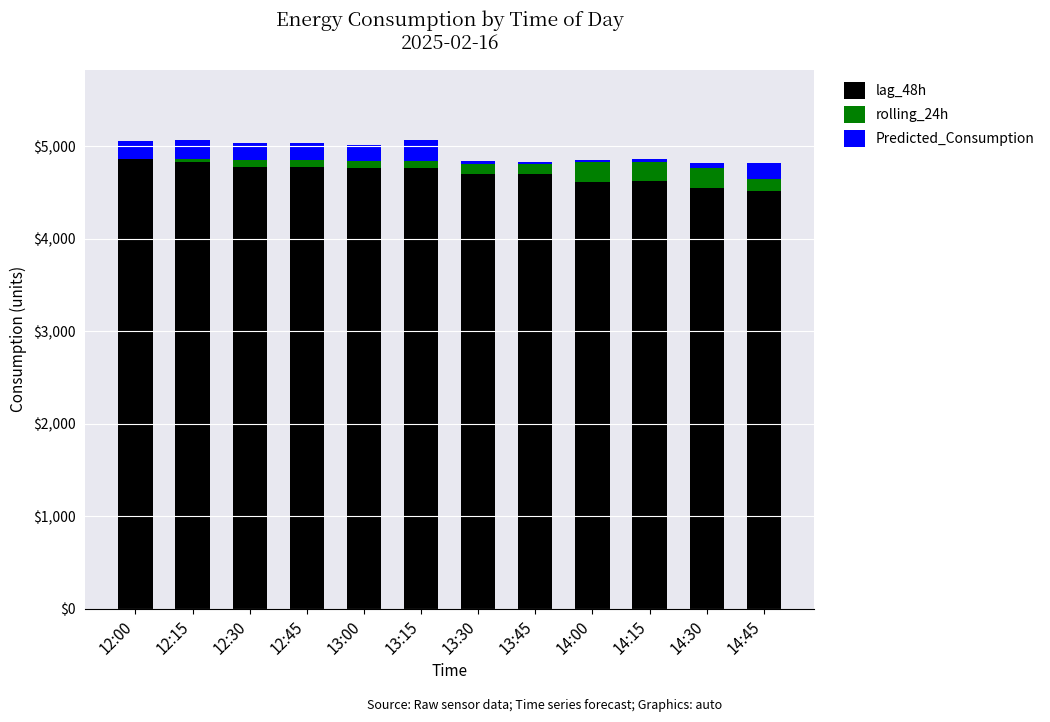

What position from the left is 13:45?

8